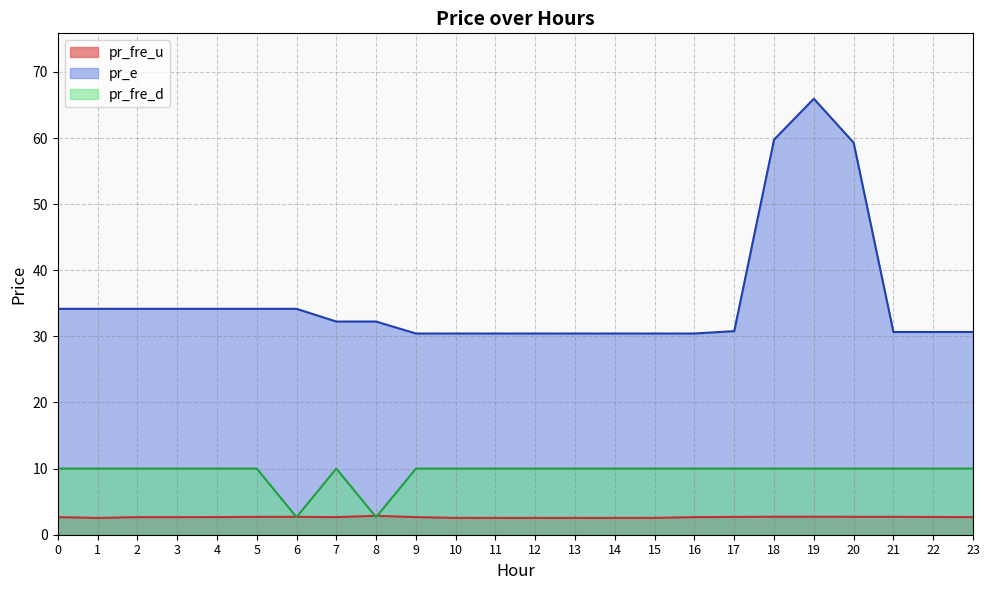

Reading left to right, list all the values displayed in this chart.

pr_fre_u: 2.7	2.5	2.7	2.7	2.7	2.7	2.7	2.7	2.9	2.7	2.5	2.5	2.5	2.5	2.5	2.5	2.7	2.7	2.7	2.7	2.7	2.7	2.7	2.7
pr_e: 34.2	34.2	34.2	34.2	34.2	34.2	34.2	32.2	32.2	30.4	30.4	30.4	30.4	30.4	30.4	30.4	30.4	30.8	59.8	65.9	59.3	30.7	30.7	30.7
pr_fre_d: 10.0	10.0	10.0	10.0	10.0	10.0	2.7	10.0	2.7	10.0	10.0	10.0	10.0	10.0	10.0	10.0	10.0	10.0	10.0	10.0	10.0	10.0	10.0	10.0